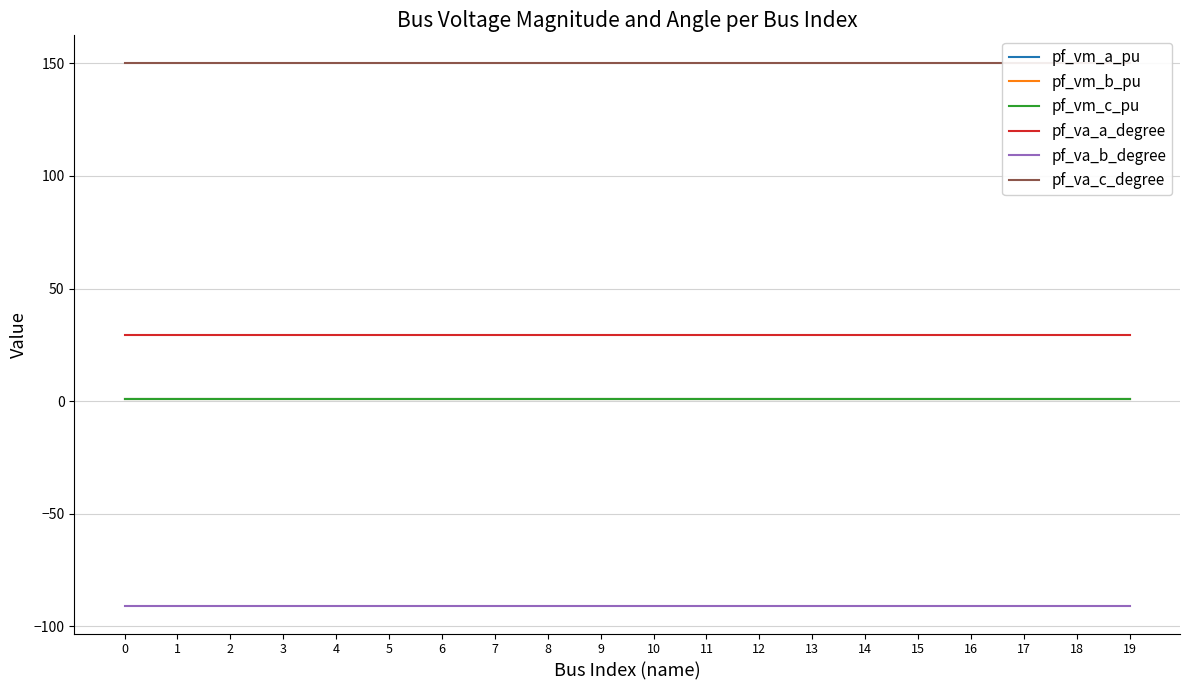

What is the value of the pf_vm_a_pu point at the 14th from the left?

1.1